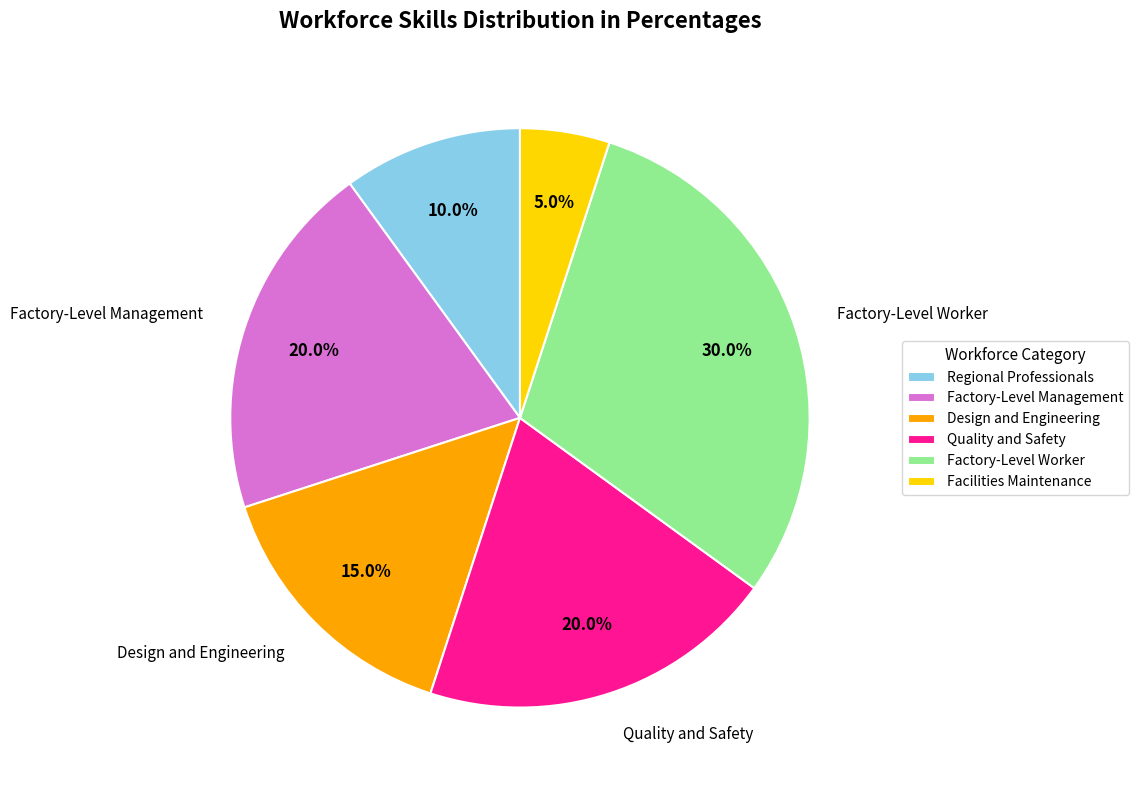

What percentage is the Regional Professionals slice, to the nearest percent?

10%